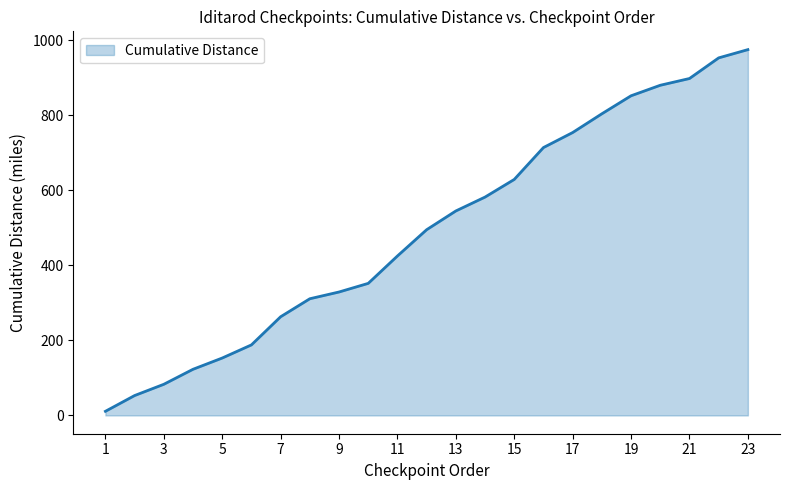

What is the average value?

494